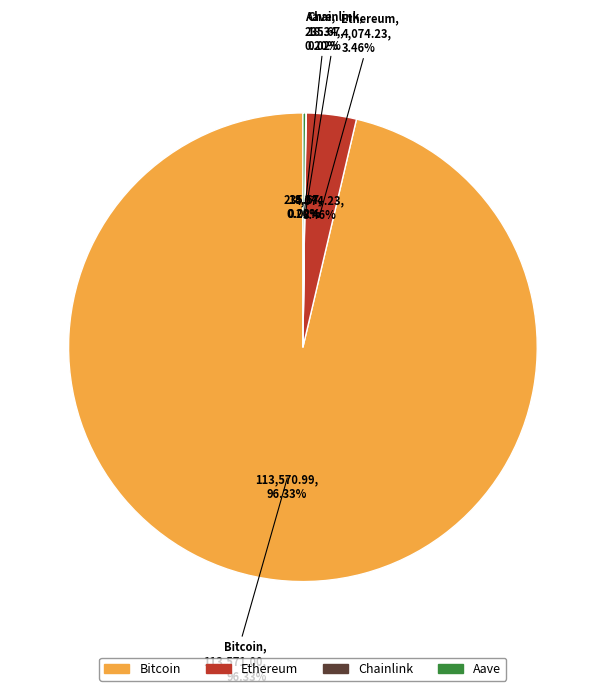

What portion of the pie excludes Chainlink?

100.0%